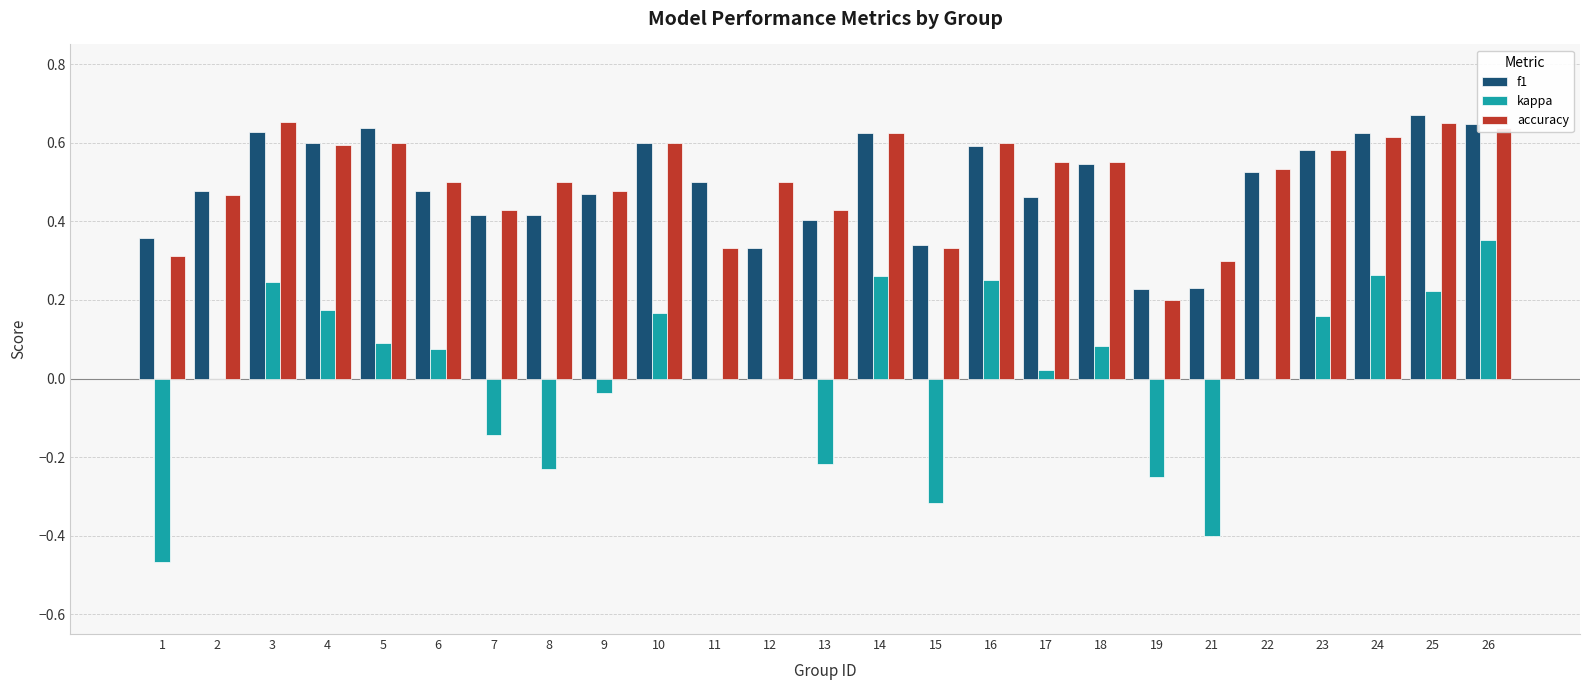

What is the sum of the accuracy values at 21 and 5?

0.9